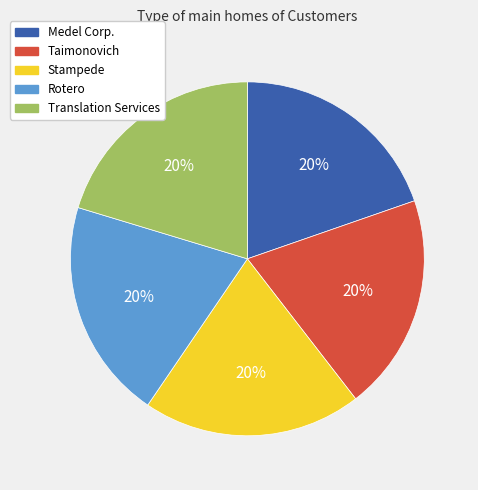

To the nearest percent, what portion does Translation Services represent?

20%